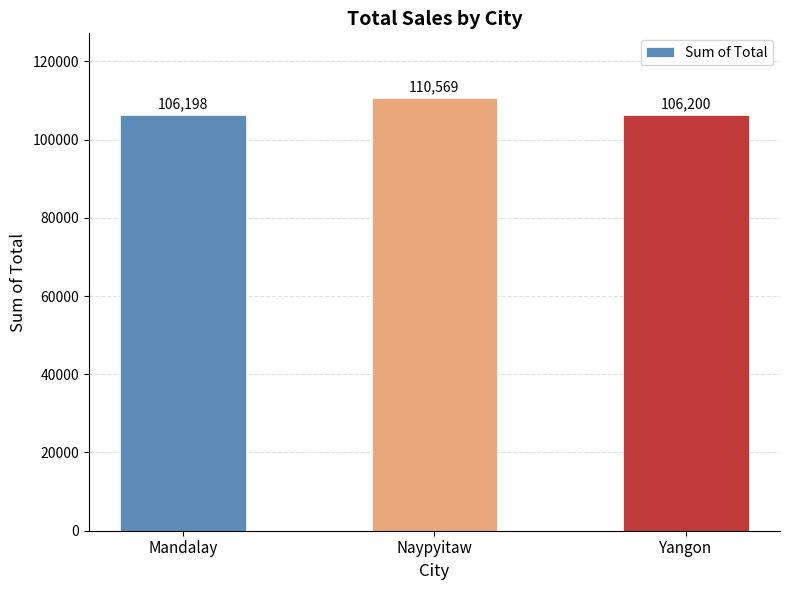

Rank the categories by value from lowest to highest.

Mandalay, Yangon, Naypyitaw